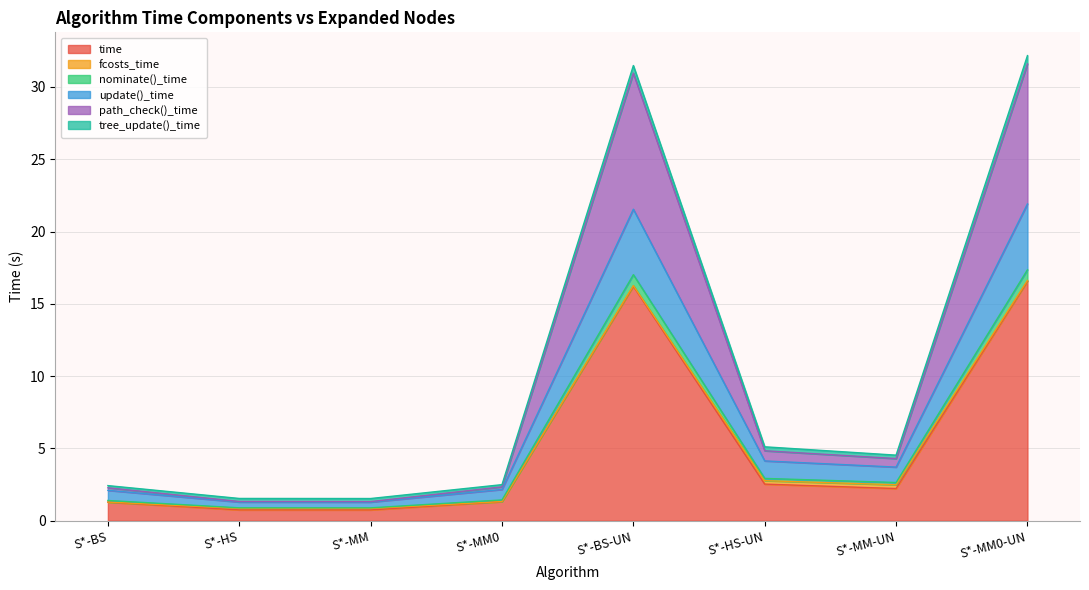

Where does the time series first go above 2?

S*-BS-UN